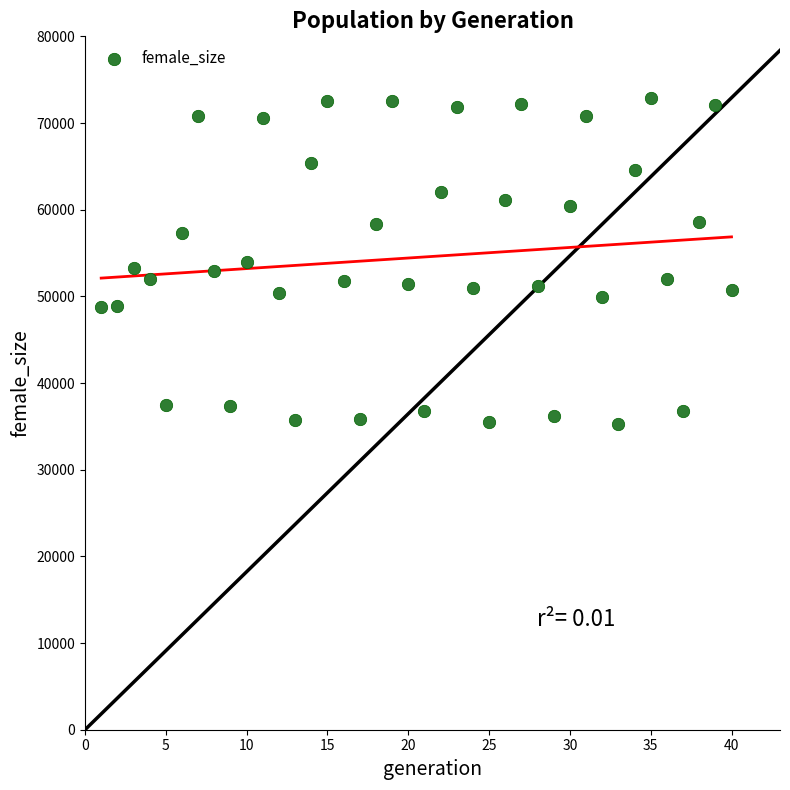

What is the range of X values (max minus min)?

39